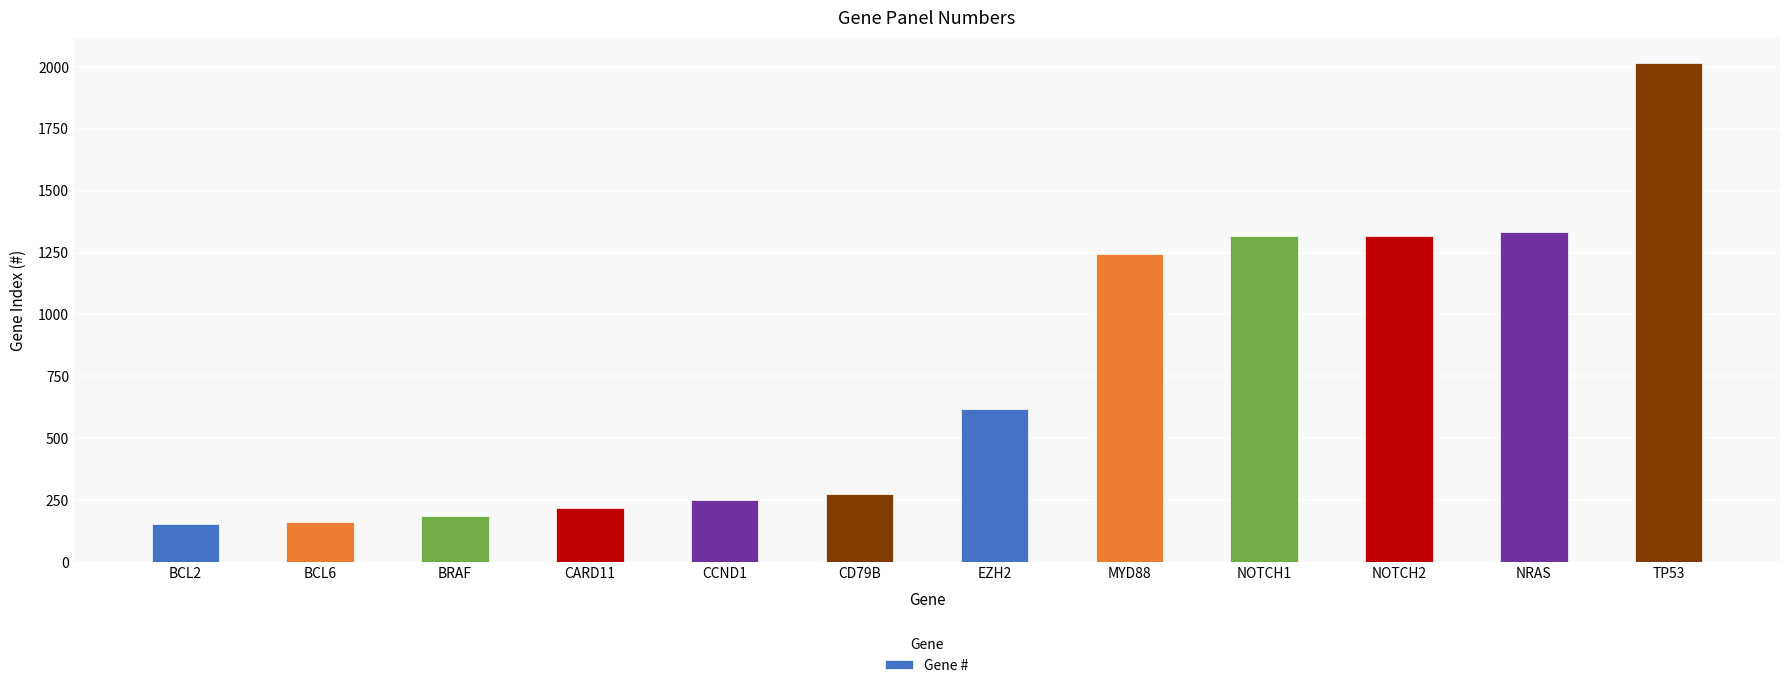

What is the difference between the values at NRAS and EZH2?

713